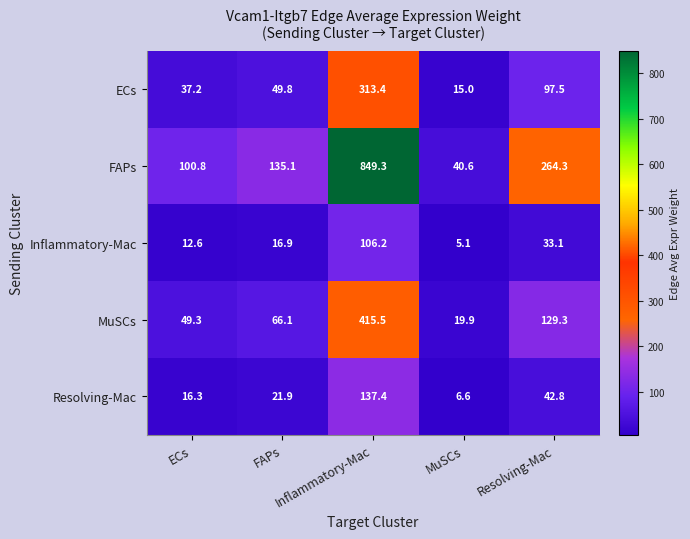

What is the sum of the MuSCs values at Inflammatory-Mac and ECs?

464.8